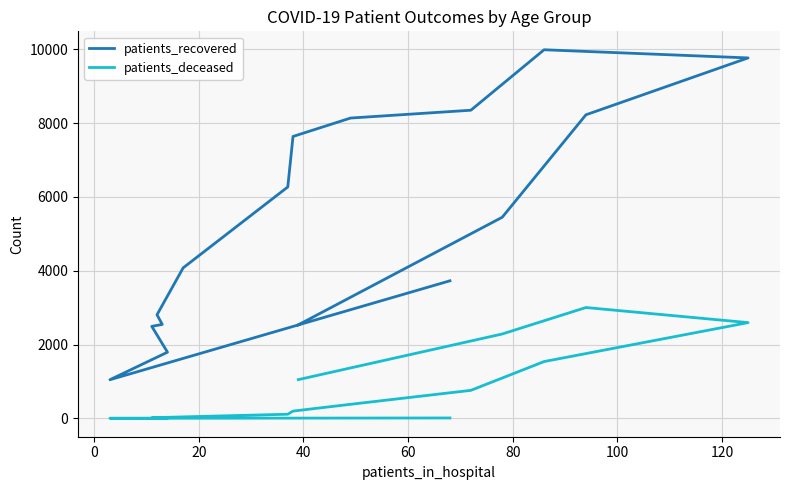

How many values in the patients_recovered series exceed 5450?

7